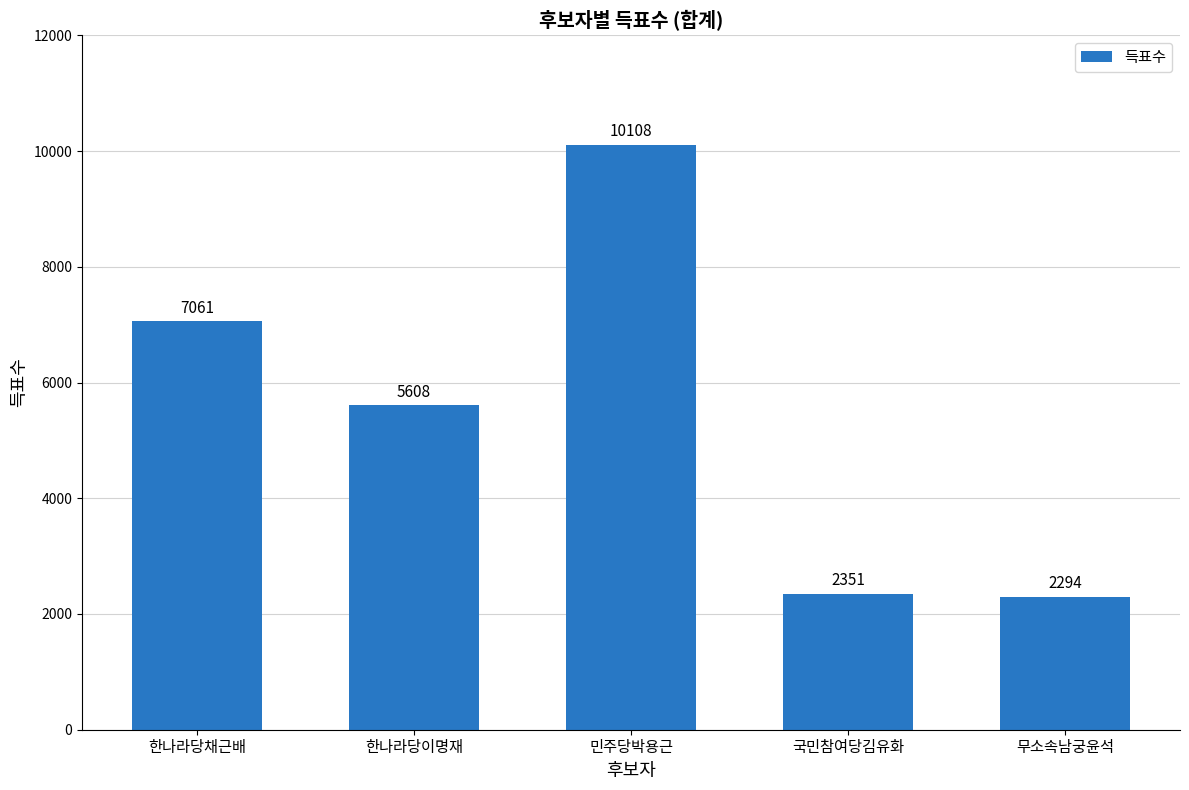

Are the bars grouped side by side (vs. stacked)?

No